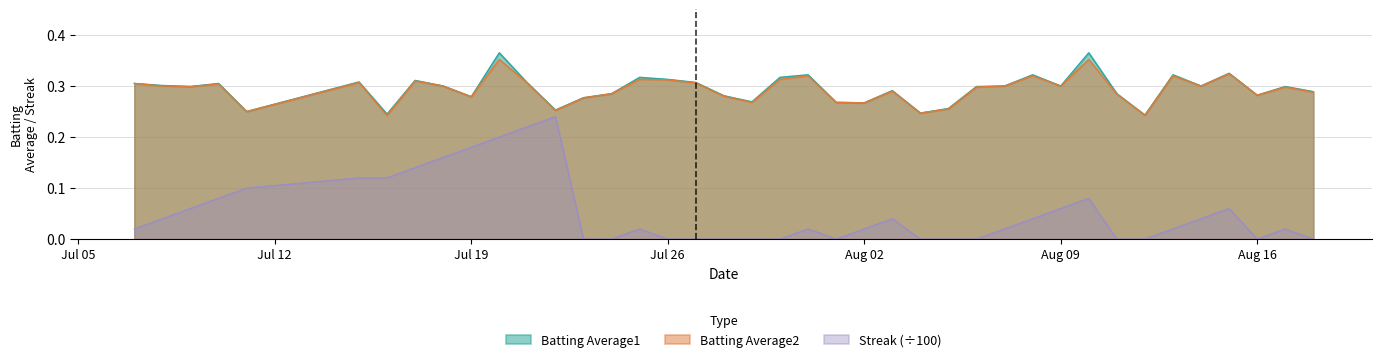

Count the Batting Average2 values in the range 0 to 1.

40